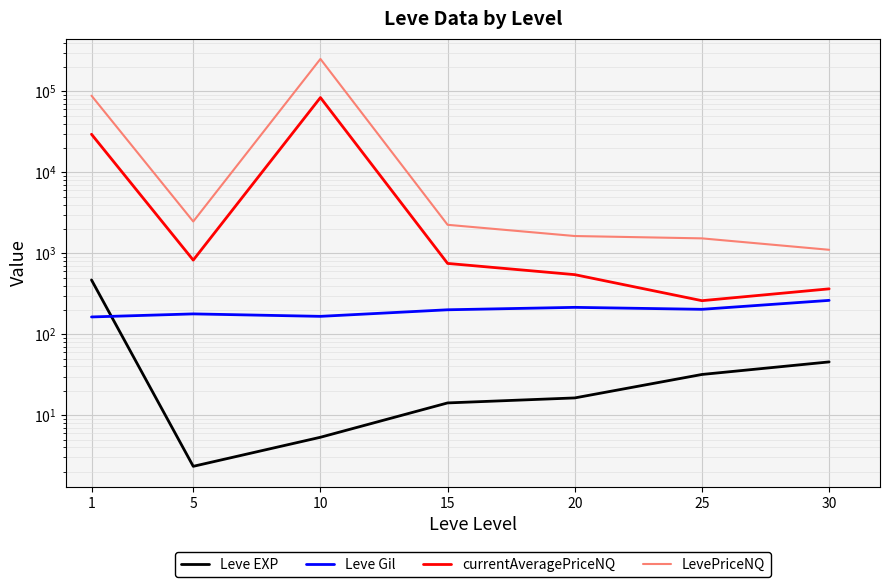

True or false: currentAveragePriceNQ and LevePriceNQ intersect in this chart.

False